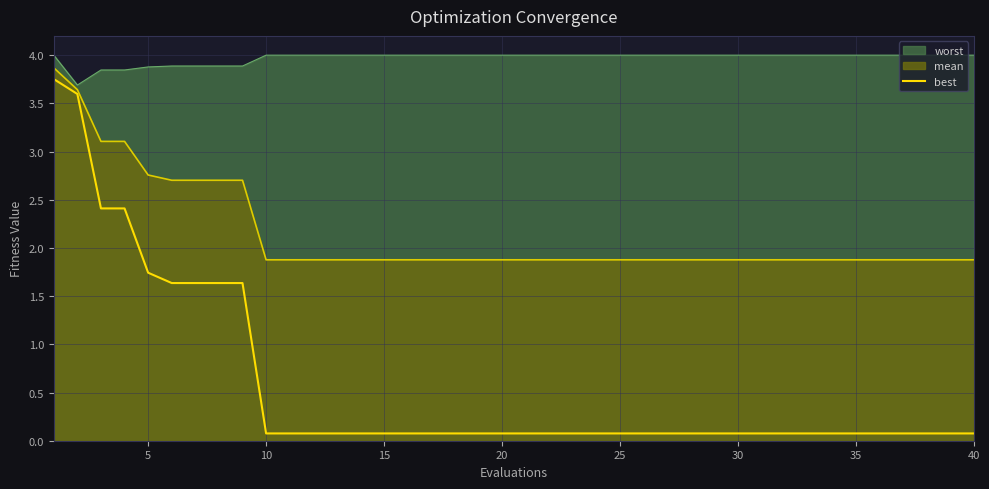

True or false: best has a value of 2.8 at 5.

False